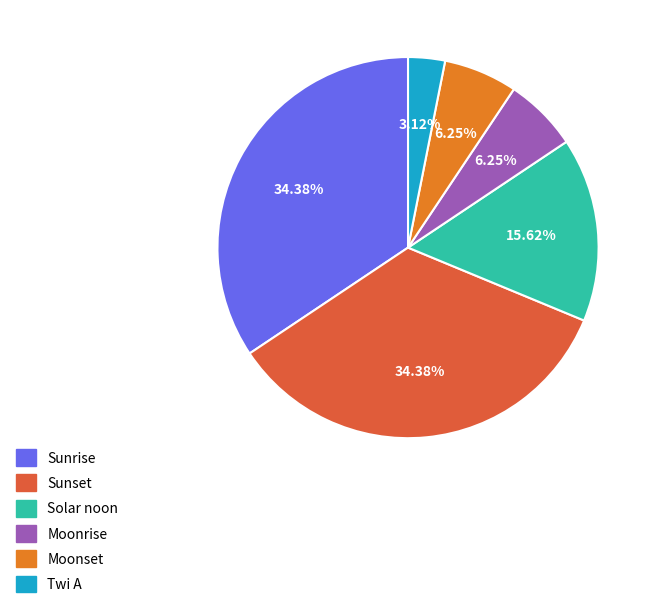

Combined, what portion of the pie is Moonrise and Twi A?

9.4%